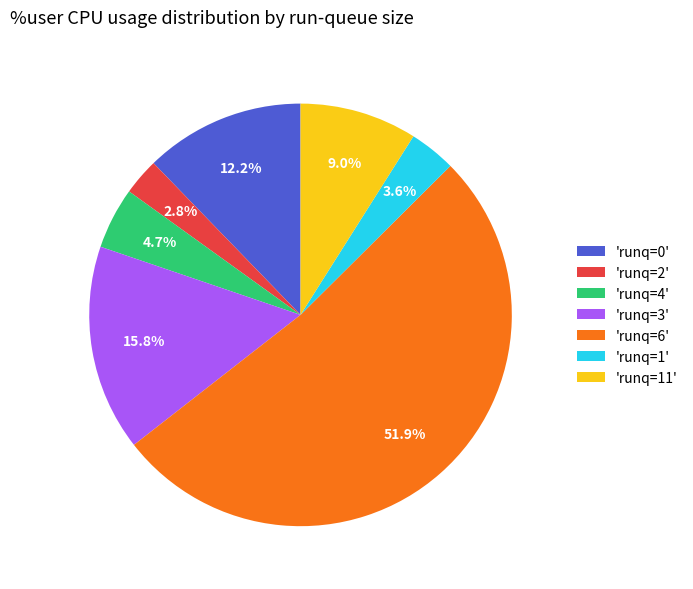

Rank the categories by value from highest to lowest.

'runq=6', 'runq=3', 'runq=0', 'runq=11', 'runq=4', 'runq=1', 'runq=2'